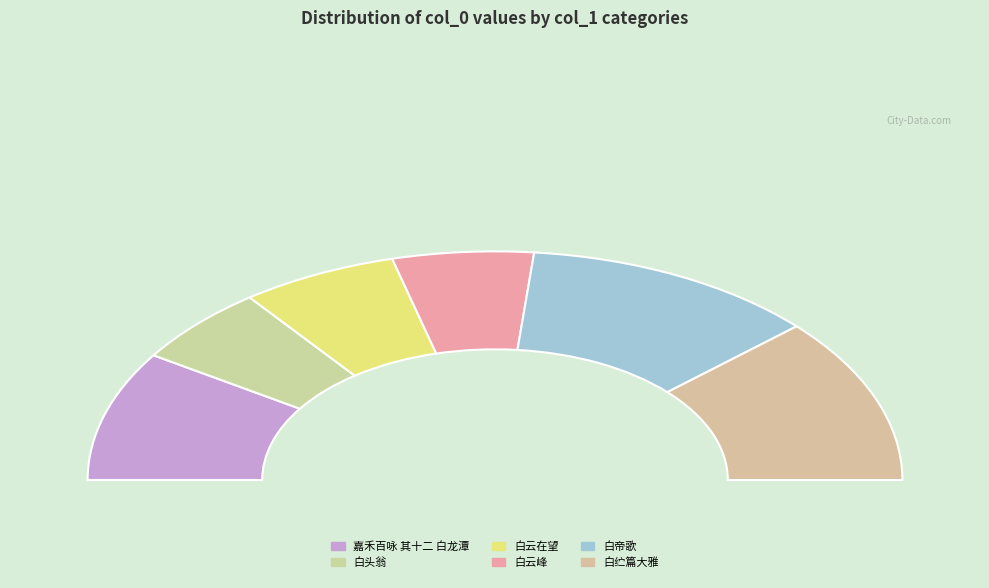

Between 宋泰始歌舞曲十二首 其十二 白纻篇大雅 and 齐明堂乐歌十五首 其十二 白帝歌, which is larger?

齐明堂乐歌十五首 其十二 白帝歌